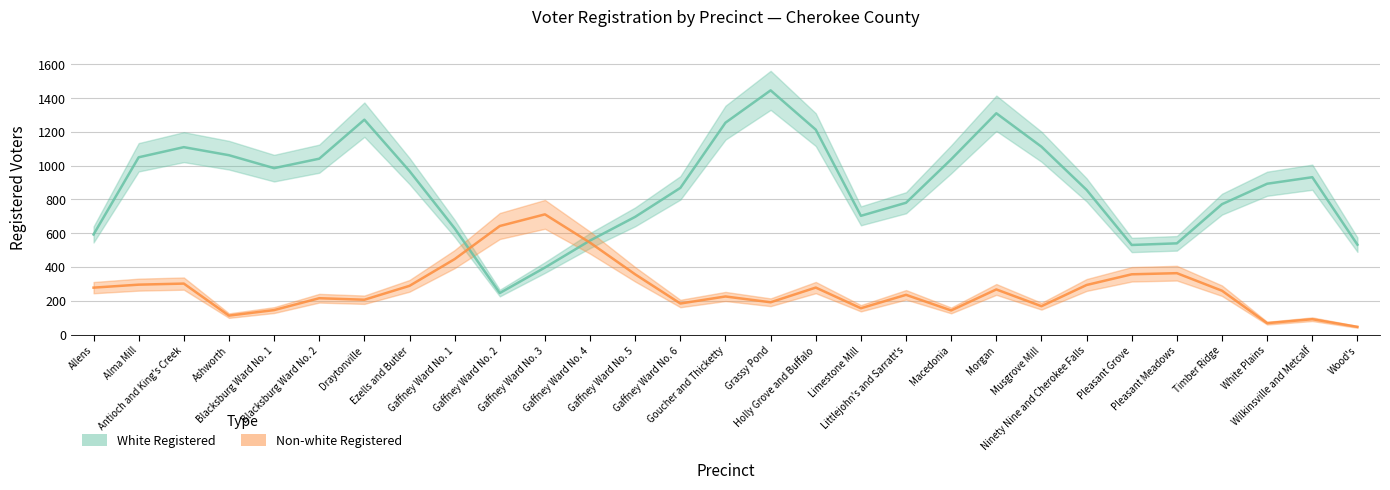

The value of Non-white Registered at Grassy Pond is 300.6. True or false?

False